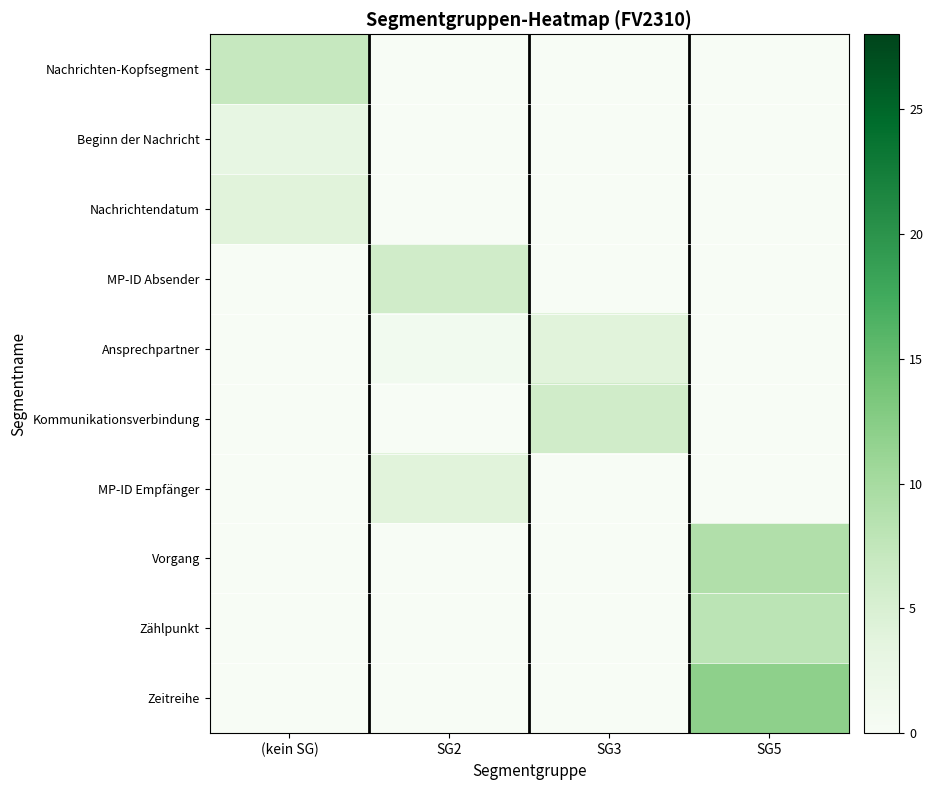

Which label corresponds to the smallest value in the chart?

SG2